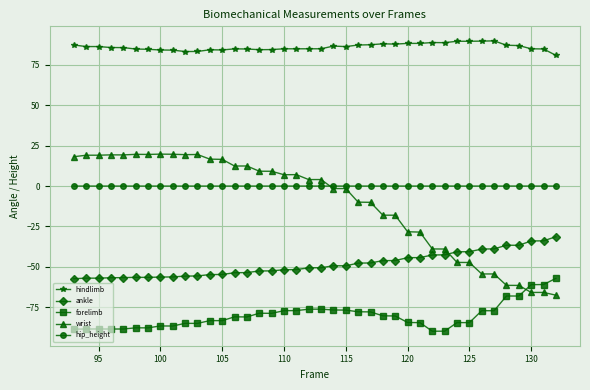

Which series has the largest total across all categories?

hindlimb